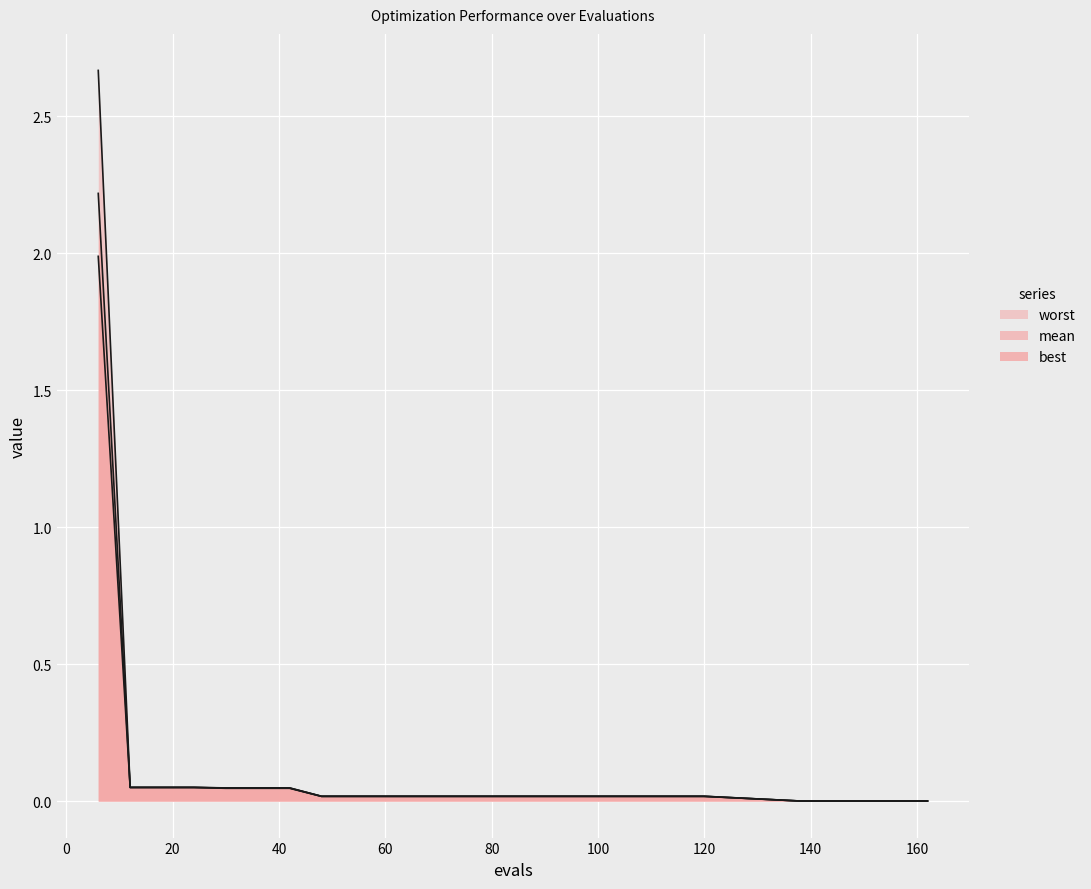

Which series has the widest spread of values?

worst